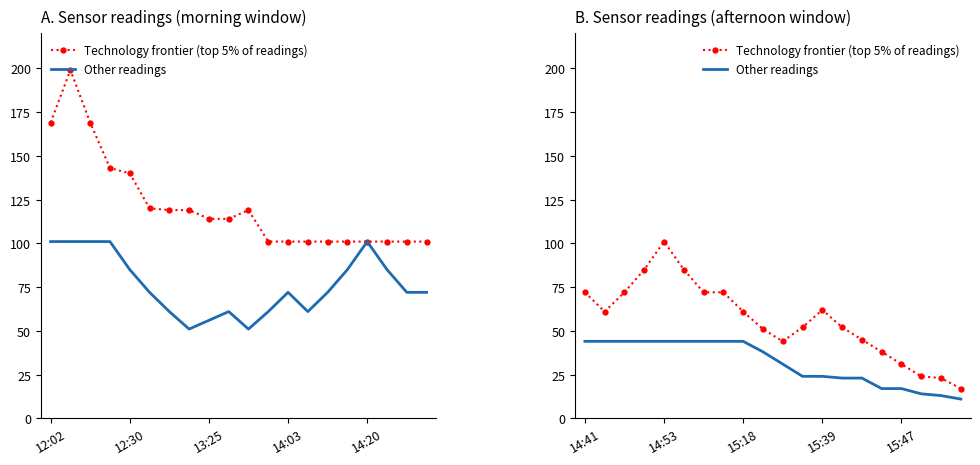

True or false: Other readings and Technology frontier (top 5% of readings) intersect in this chart.

False